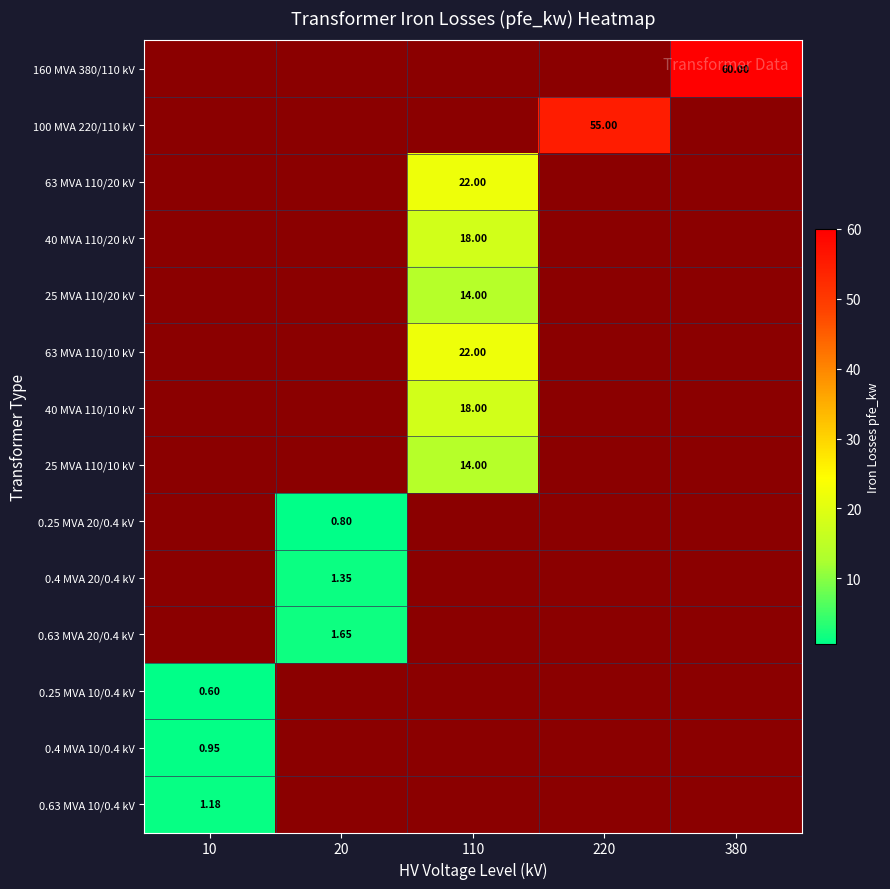

Count the number of categories in the chart.

5